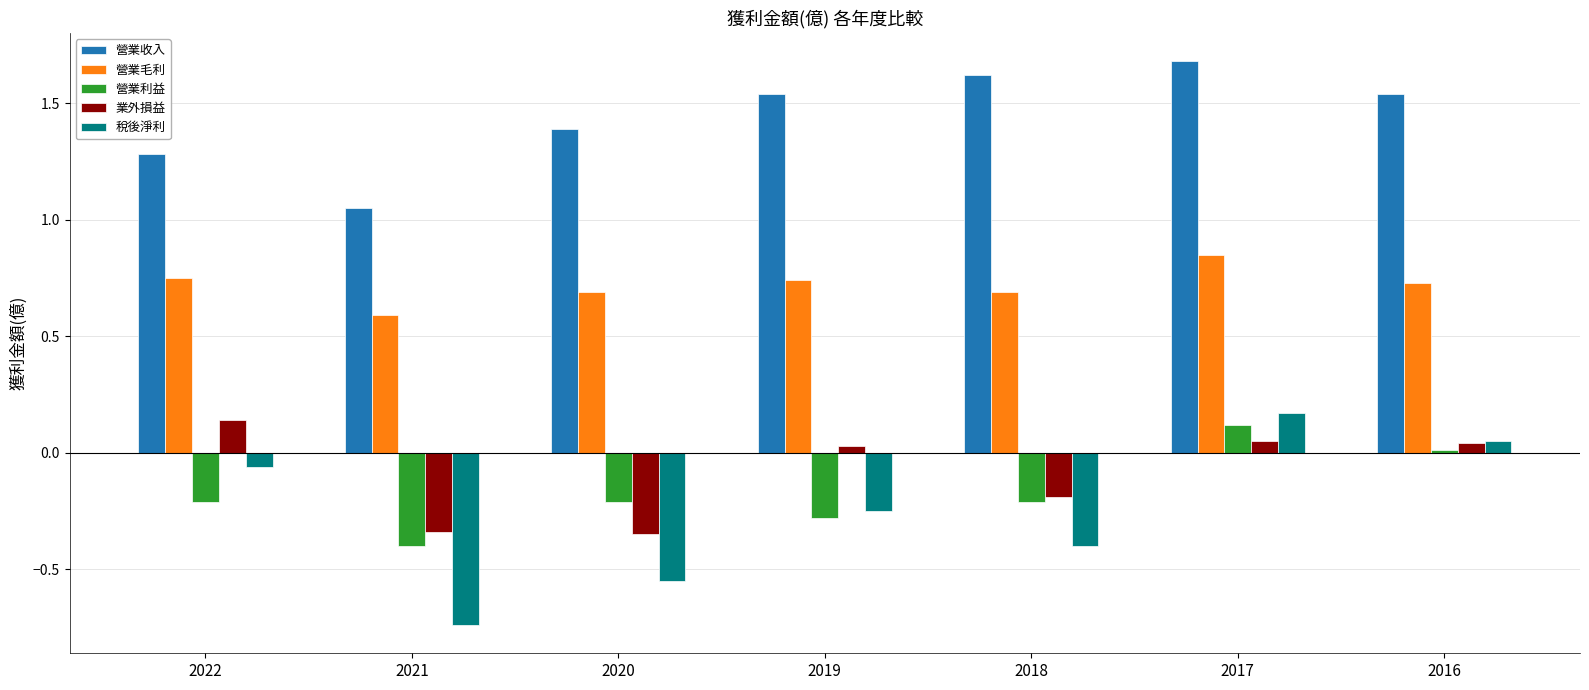

True or false: 營業收入 has a value of 2.7 at 2018.

False